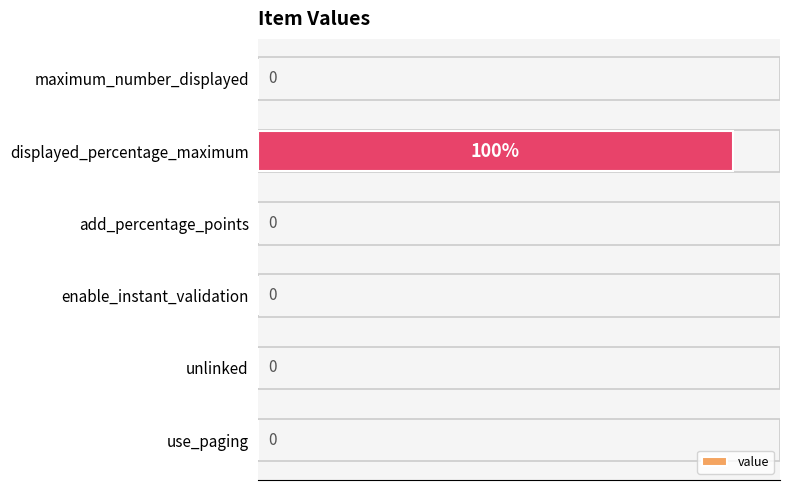

Which label corresponds to the largest value in the chart?

displayed_percentage_maximum